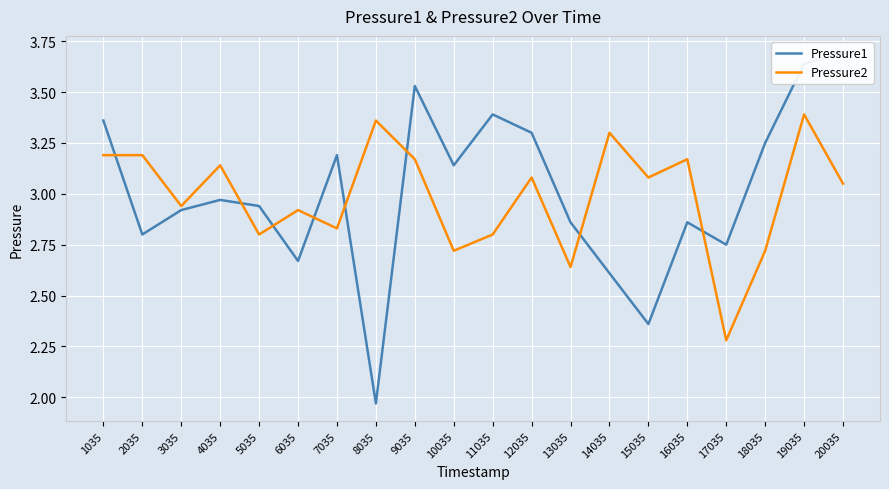

Which label corresponds to the largest value in the chart?

20035